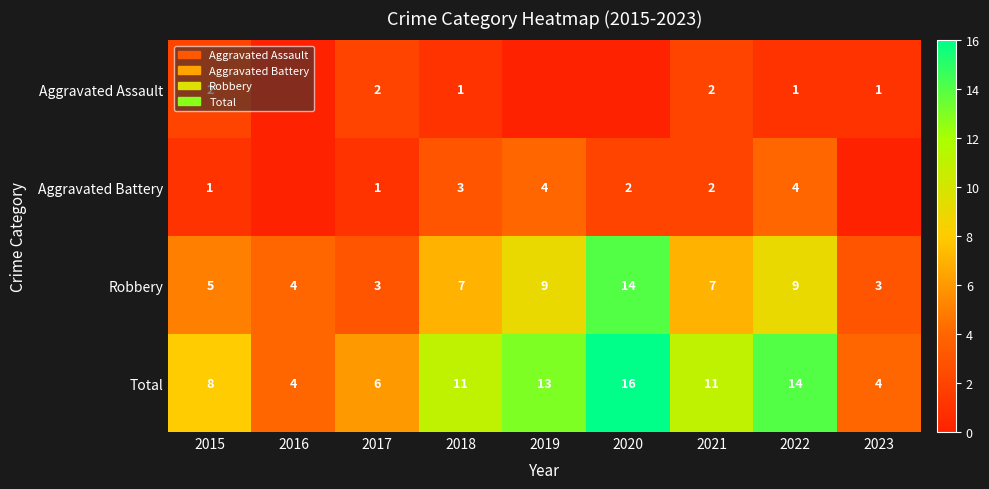

True or false: Total has a value of 12 at 2015.

False